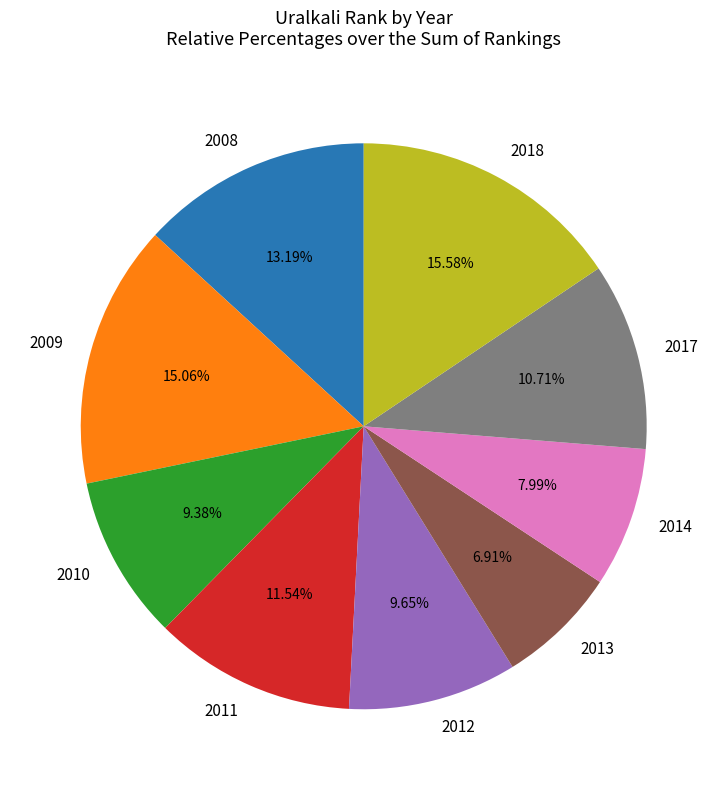

To the nearest percent, what percentage of the pie is 2012?

10%